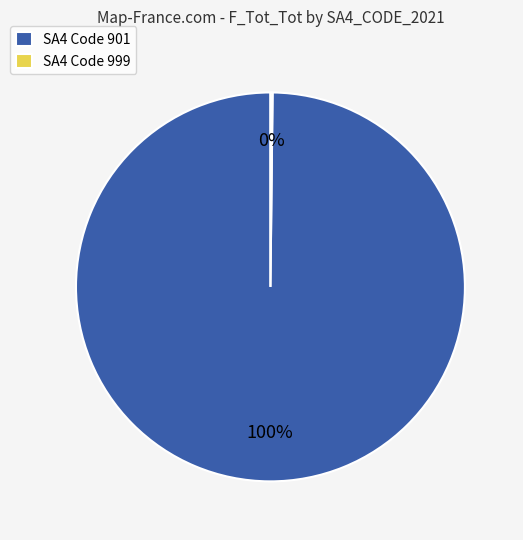

Which category accounts for the majority?

SA4 Code 901